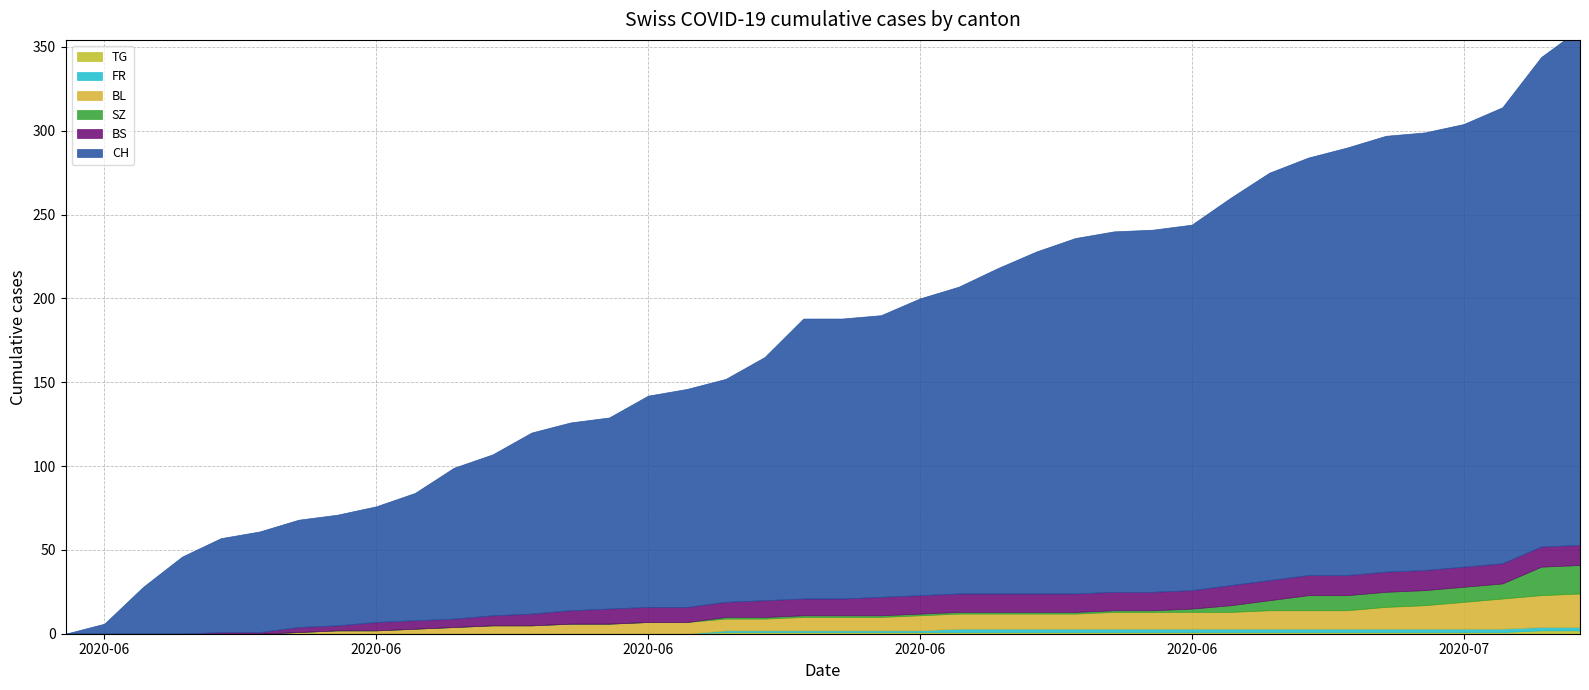

True or false: CH has more than 2 interior local peaks.

False